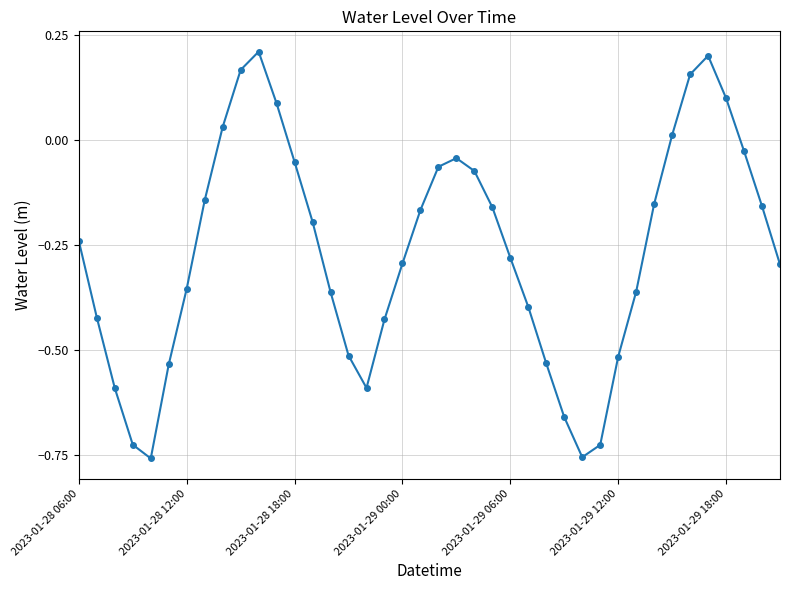

What is the difference between the maximum and minimum values?

1.0